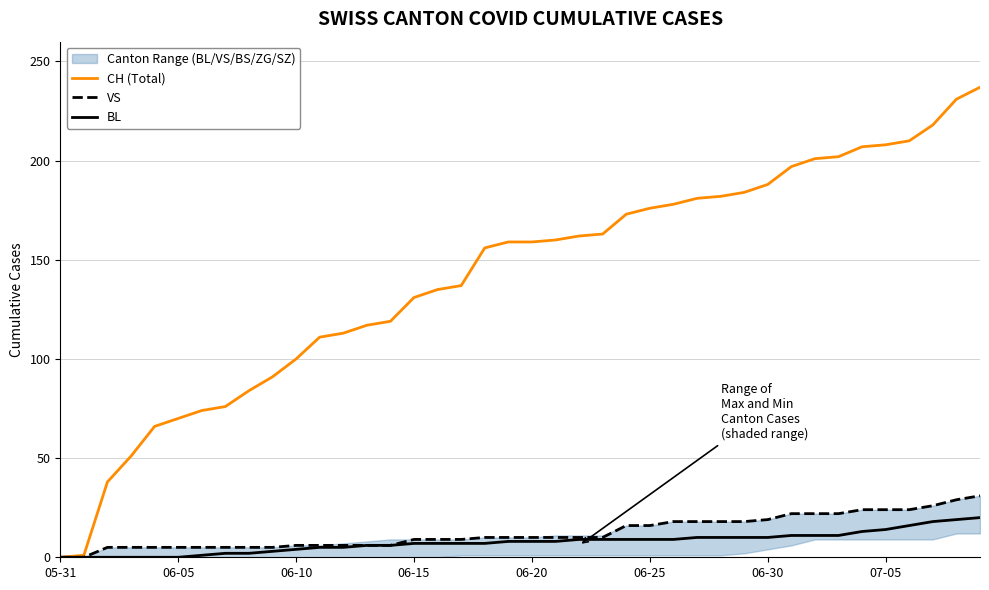

How many values in the VS series are below 10?

18